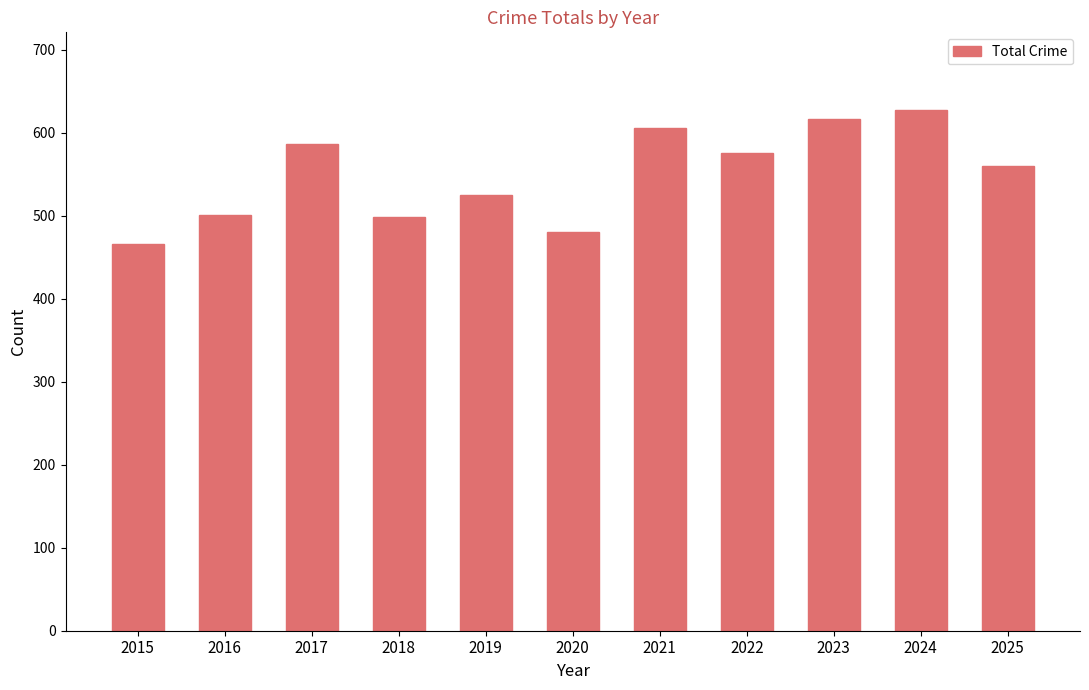

What is the value of the 7th bar from the left?

606